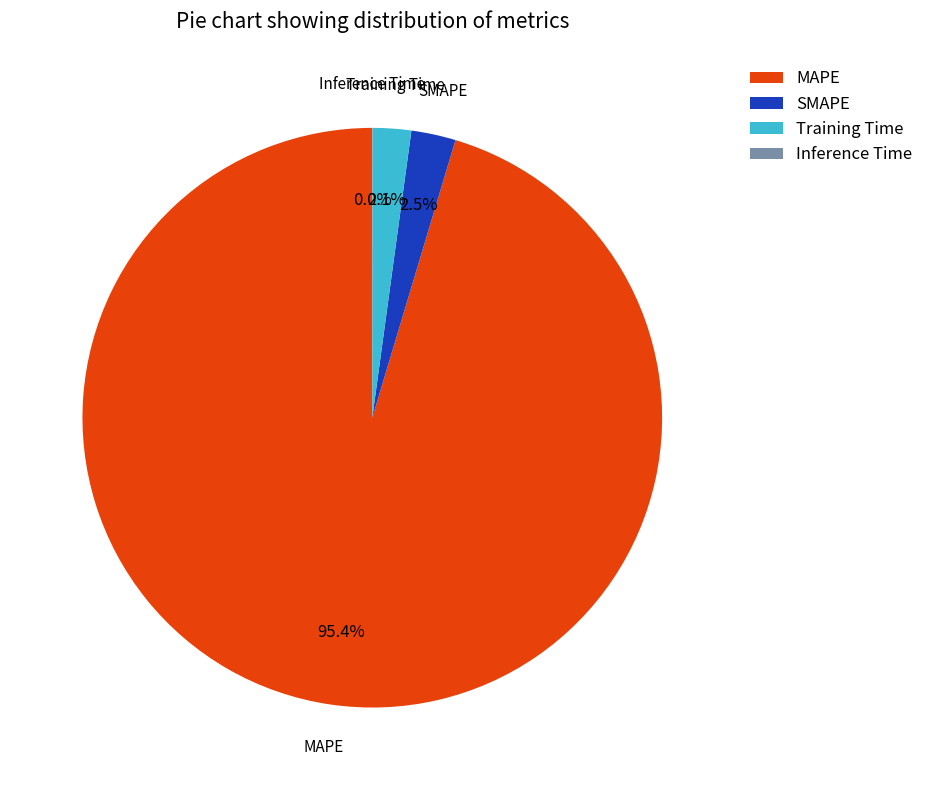

Which category has the biggest portion of the pie?

MAPE